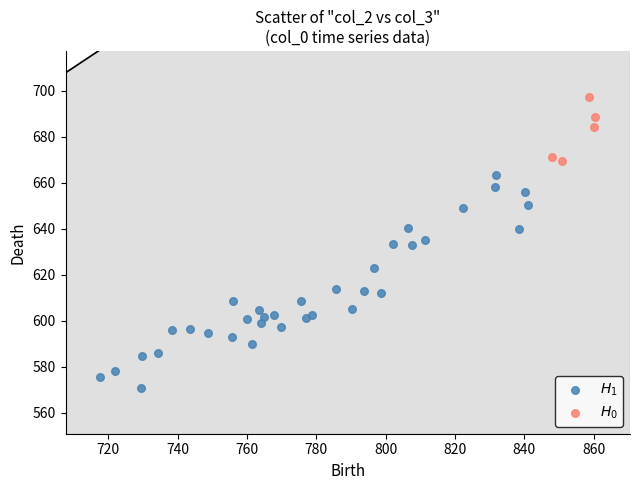

Which series has the widest spread of Y values?

$H_1$